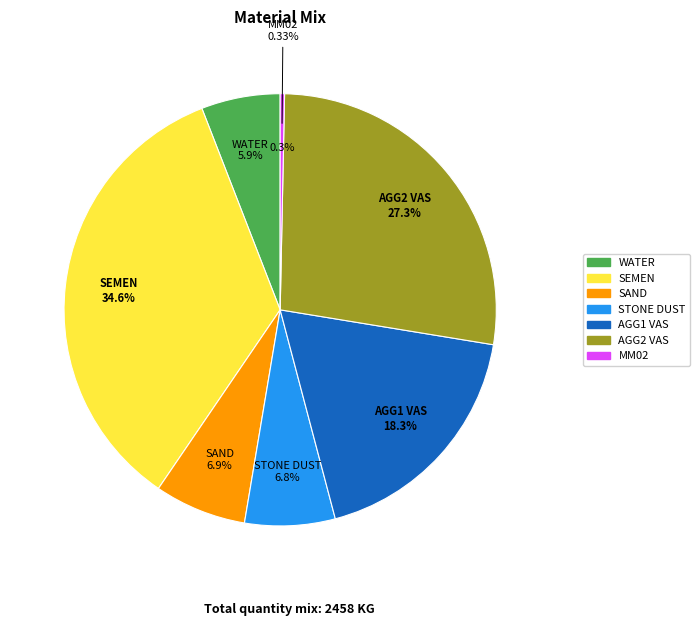

To the nearest percent, what percentage of the pie is SEMEN?

35%